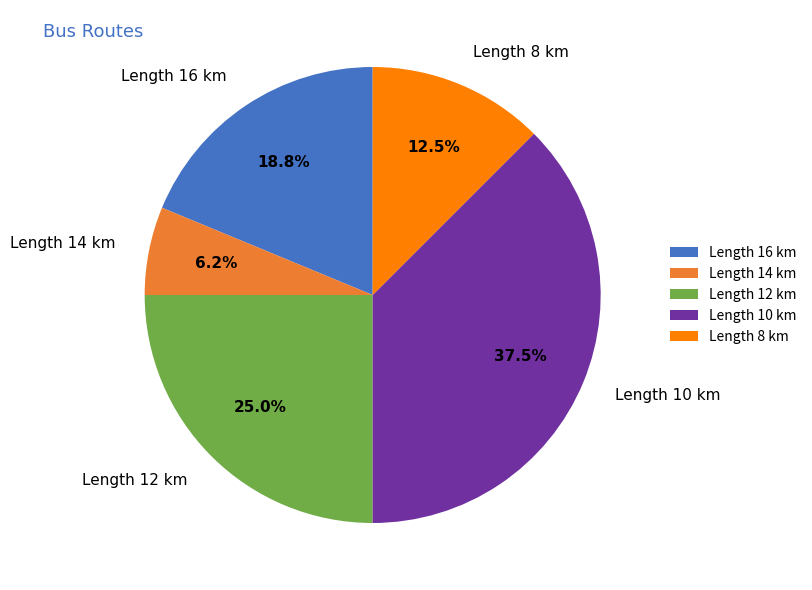

To the nearest percent, what is the average slice percentage?

20%